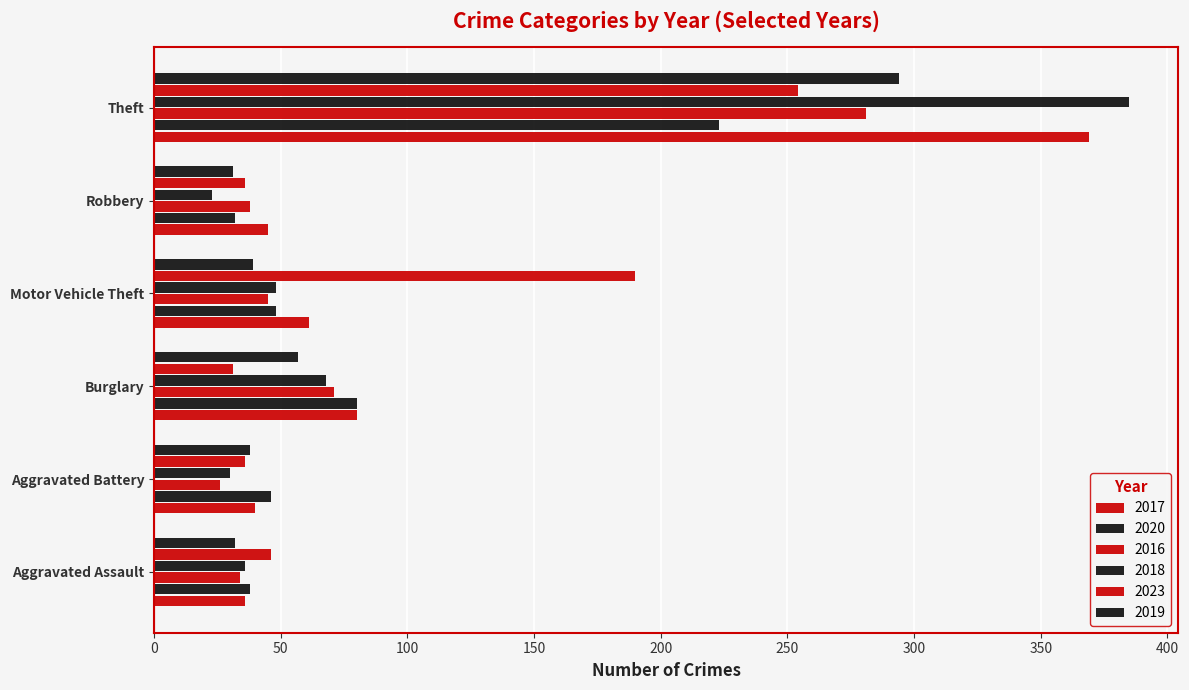

Where is 2018 nearest to the value 204?

Burglary